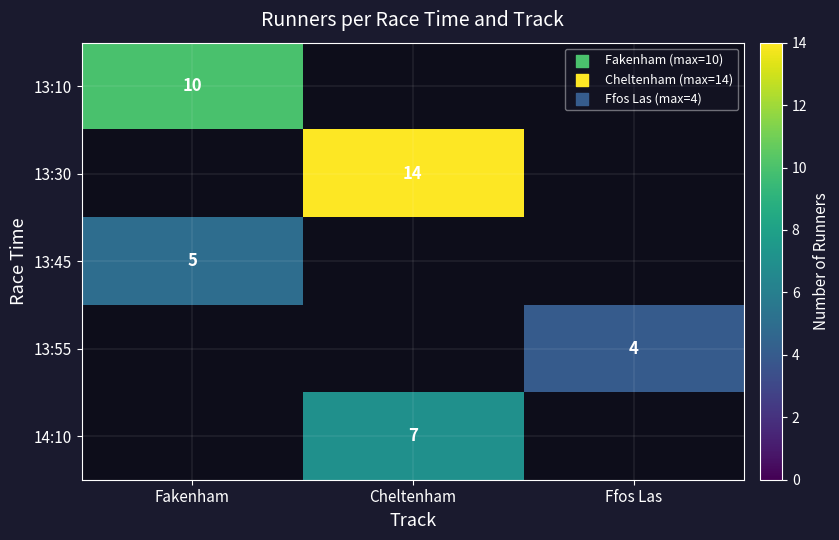

How many categories are shown in the chart?

3